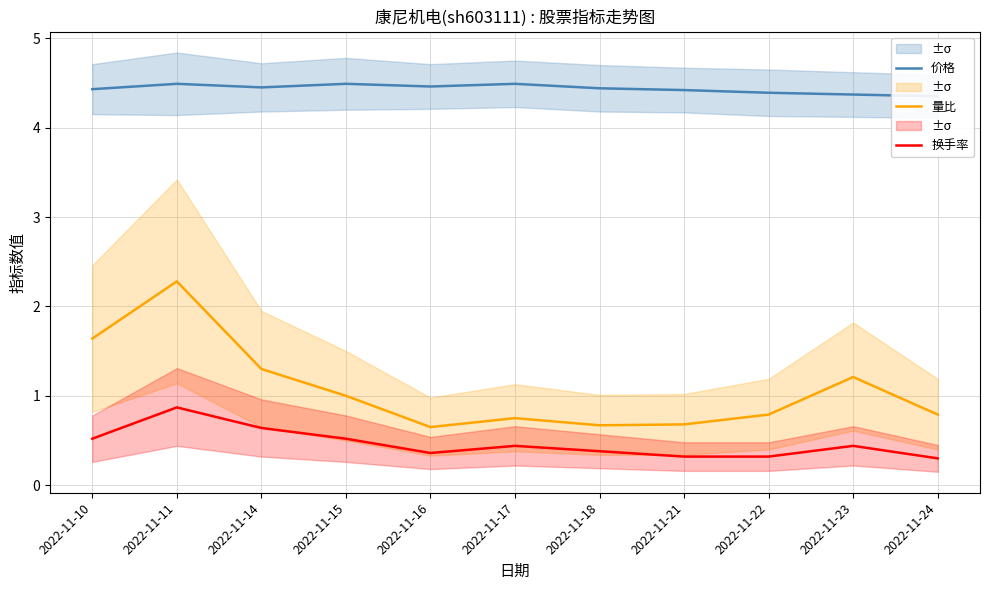

Reading left to right, what are all the values shown in this chart?

价格: 2022-11-10=4.4	2022-11-11=4.5	2022-11-14=4.5	2022-11-15=4.5	2022-11-16=4.5	2022-11-17=4.5	2022-11-18=4.4	2022-11-21=4.4	2022-11-22=4.4	2022-11-23=4.4	2022-11-24=4.3
量比: 2022-11-10=1.6	2022-11-11=2.3	2022-11-14=1.3	2022-11-15=1.0	2022-11-16=0.7	2022-11-17=0.8	2022-11-18=0.7	2022-11-21=0.7	2022-11-22=0.8	2022-11-23=1.2	2022-11-24=0.8
换手率: 2022-11-10=0.5	2022-11-11=0.9	2022-11-14=0.6	2022-11-15=0.5	2022-11-16=0.4	2022-11-17=0.4	2022-11-18=0.4	2022-11-21=0.3	2022-11-22=0.3	2022-11-23=0.4	2022-11-24=0.3